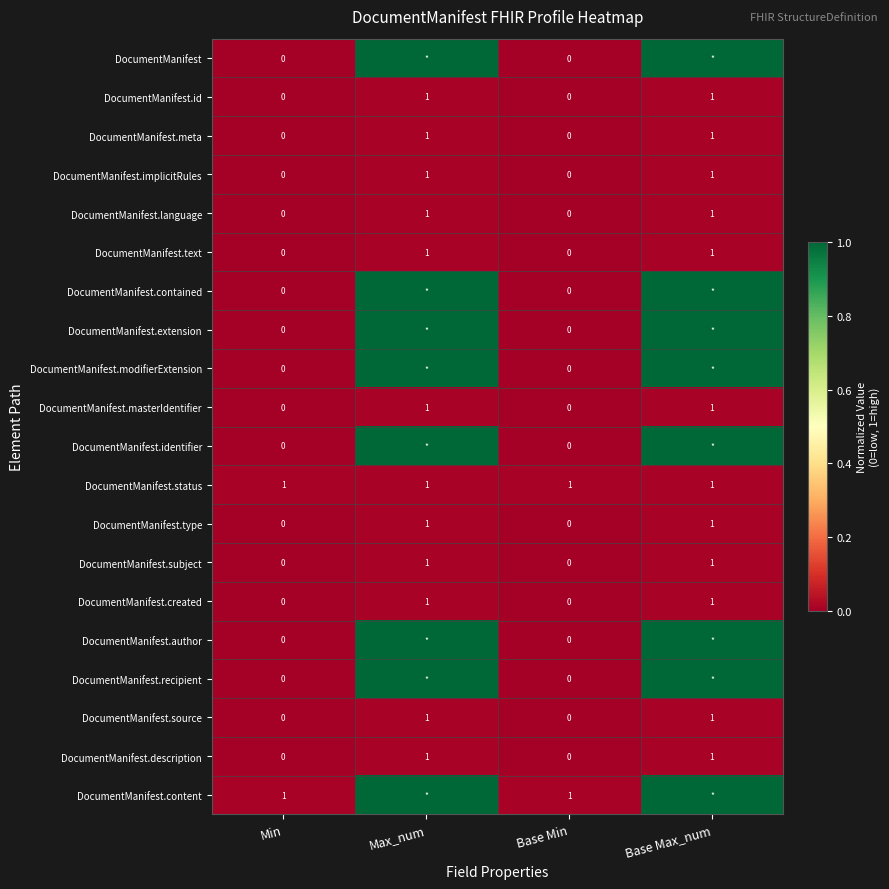

What is the difference between the maximum and minimum values in the DocumentManifest.meta series?

1.0